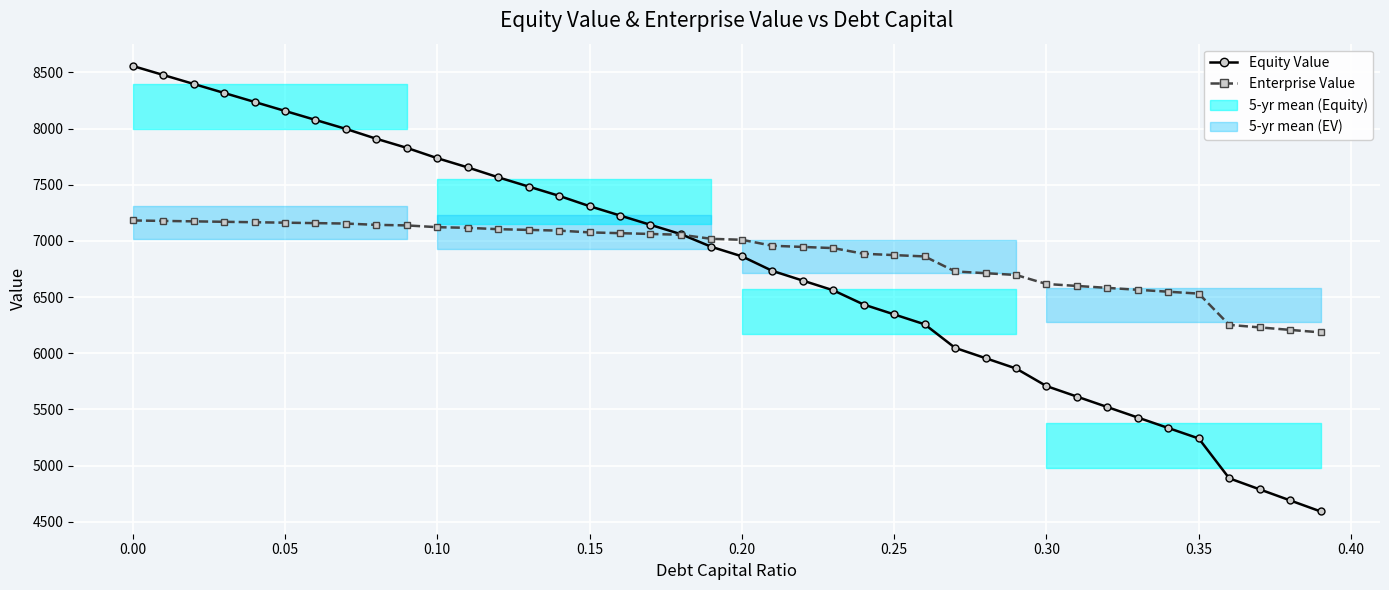

The value of Equity Value at 12 is 12321.3. True or false?

False